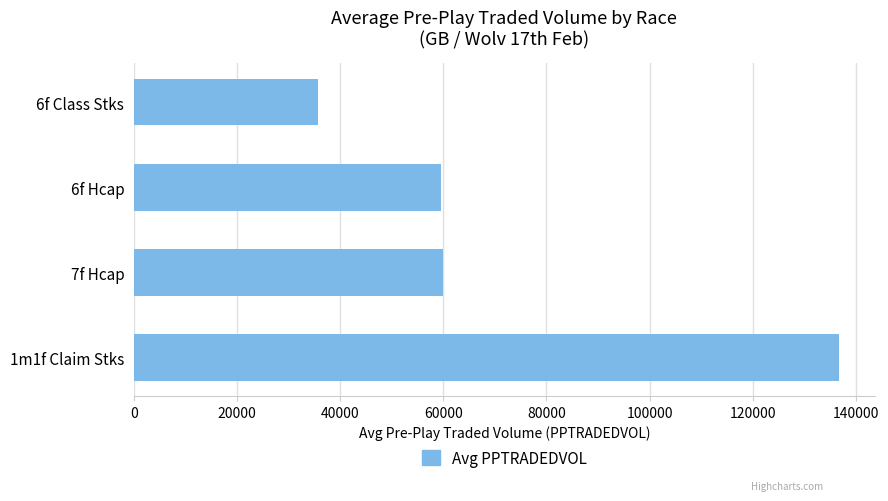

What is the approximate value at 6f Hcap?

59506.1